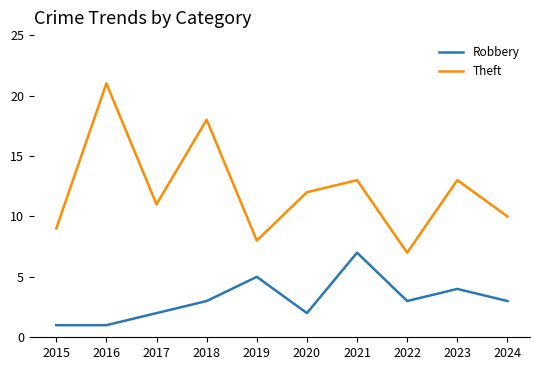

What is the sum of the Robbery values at 2015 and 2024?

4